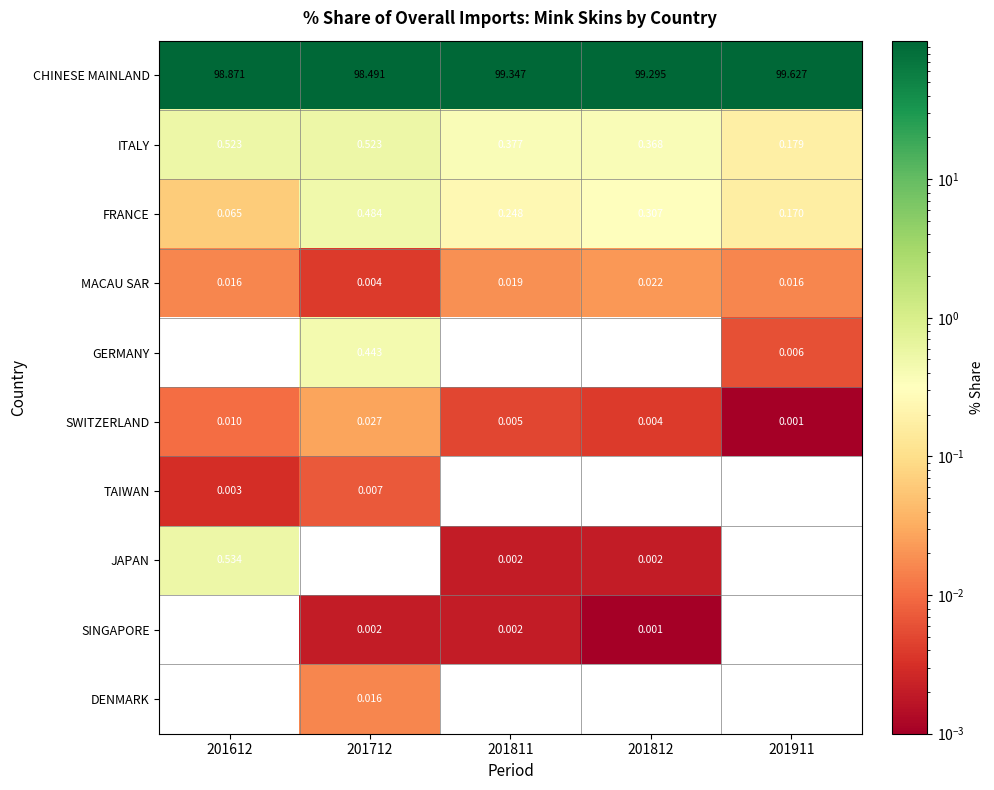

Which category has the highest value across all series?

201911